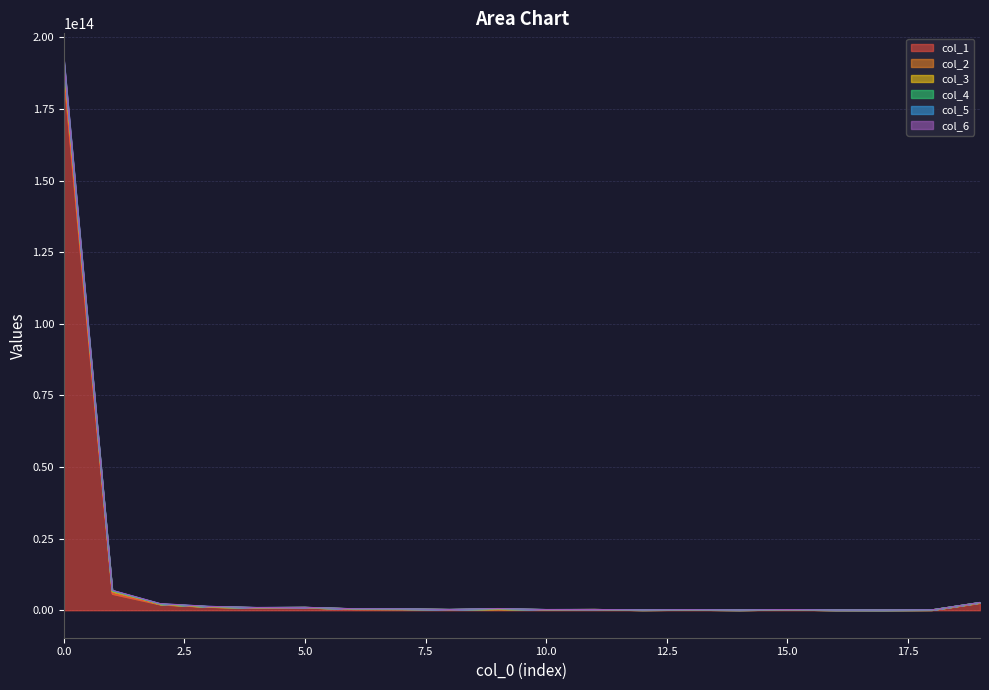

Does the chart have visible grid lines?

Yes